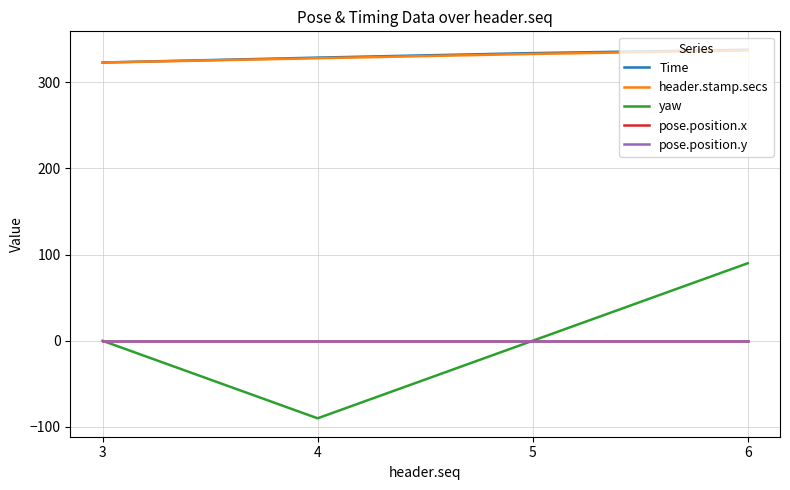

Is it true that yaw equals -90.0 at 4?

True